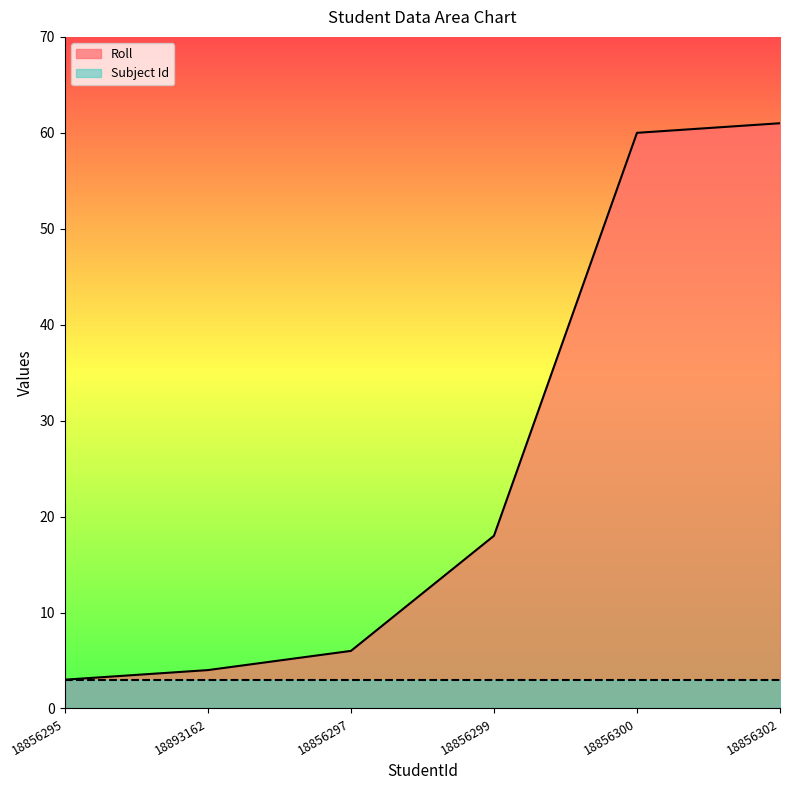

What is the sum of all values?

152